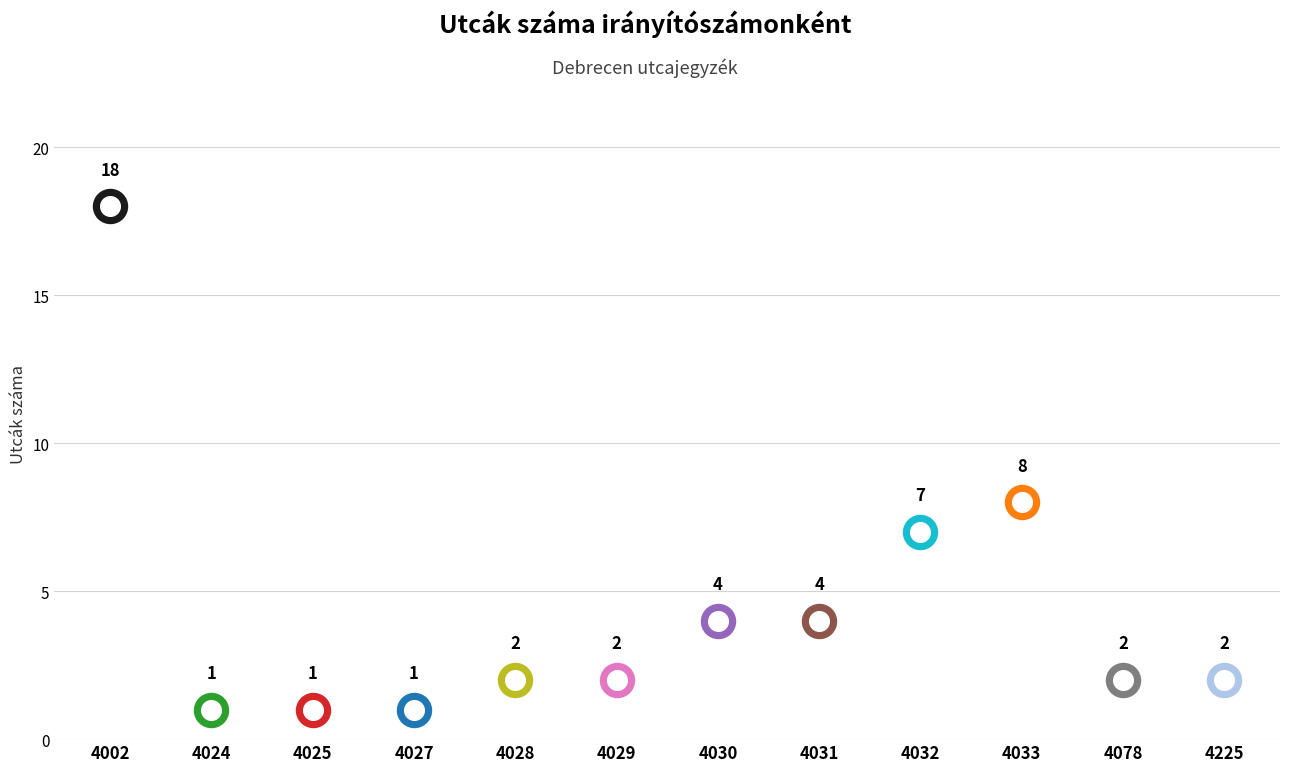

Between 4028 and 4225, which is larger?

4028